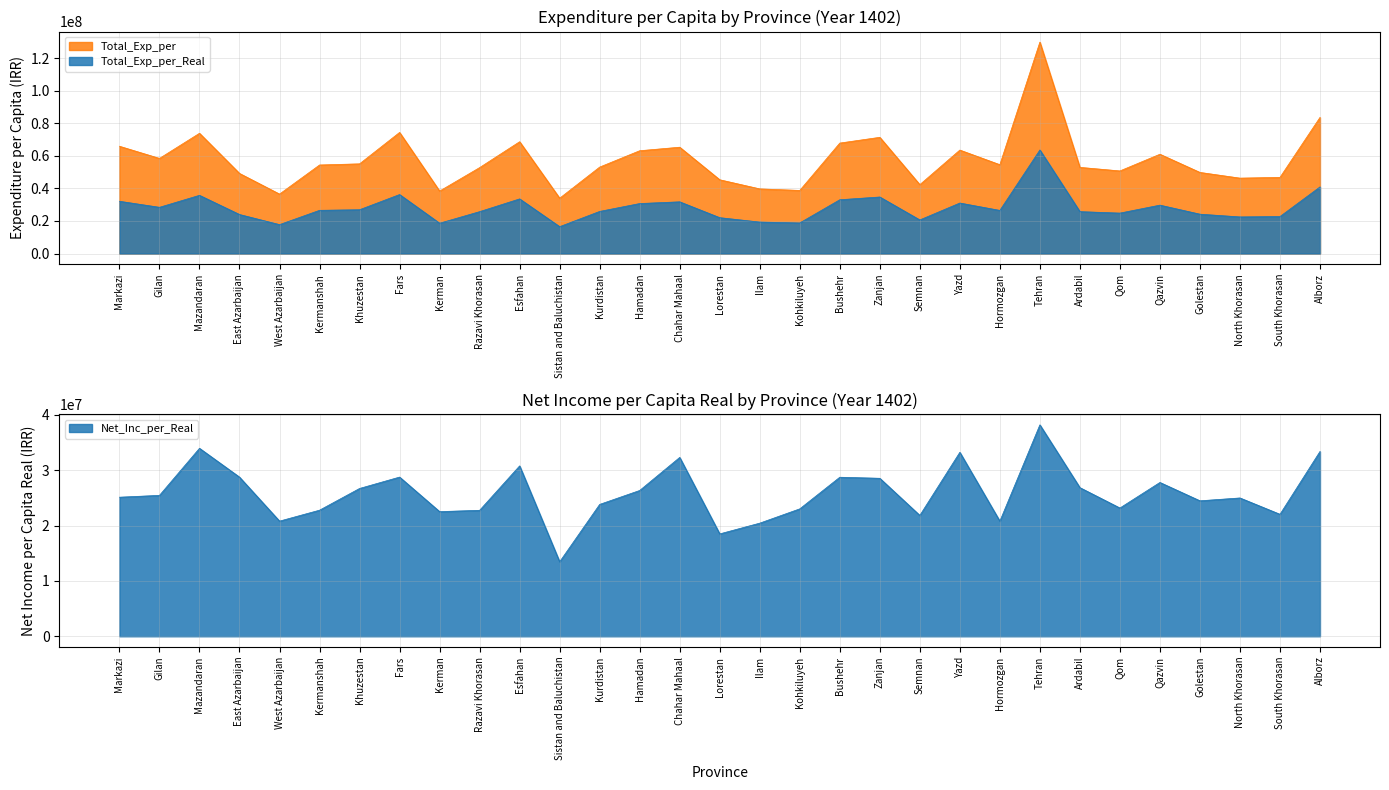

At which category is the sum across all series the highest?

Tehran